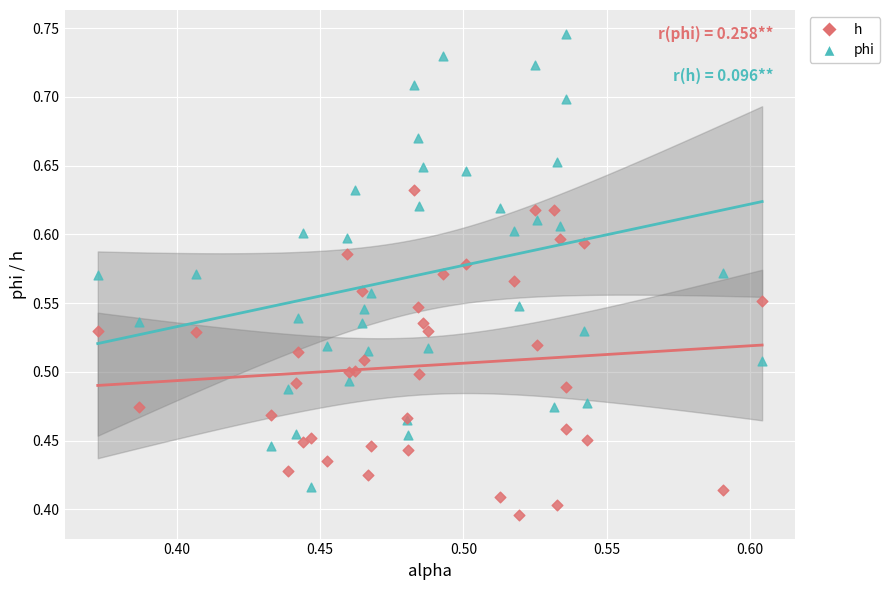

Which series reaches the minimum Y coordinate?

h